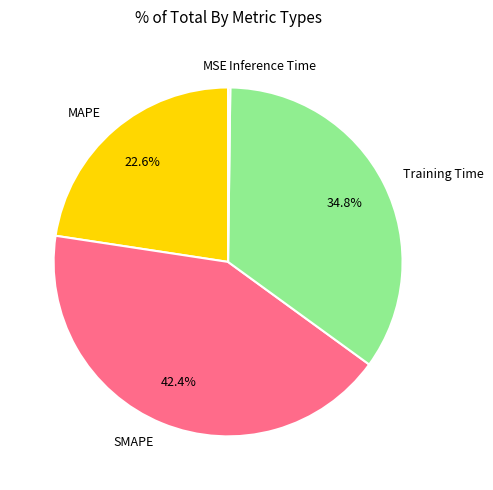

Is there any slice that represents more than half of the pie?

No